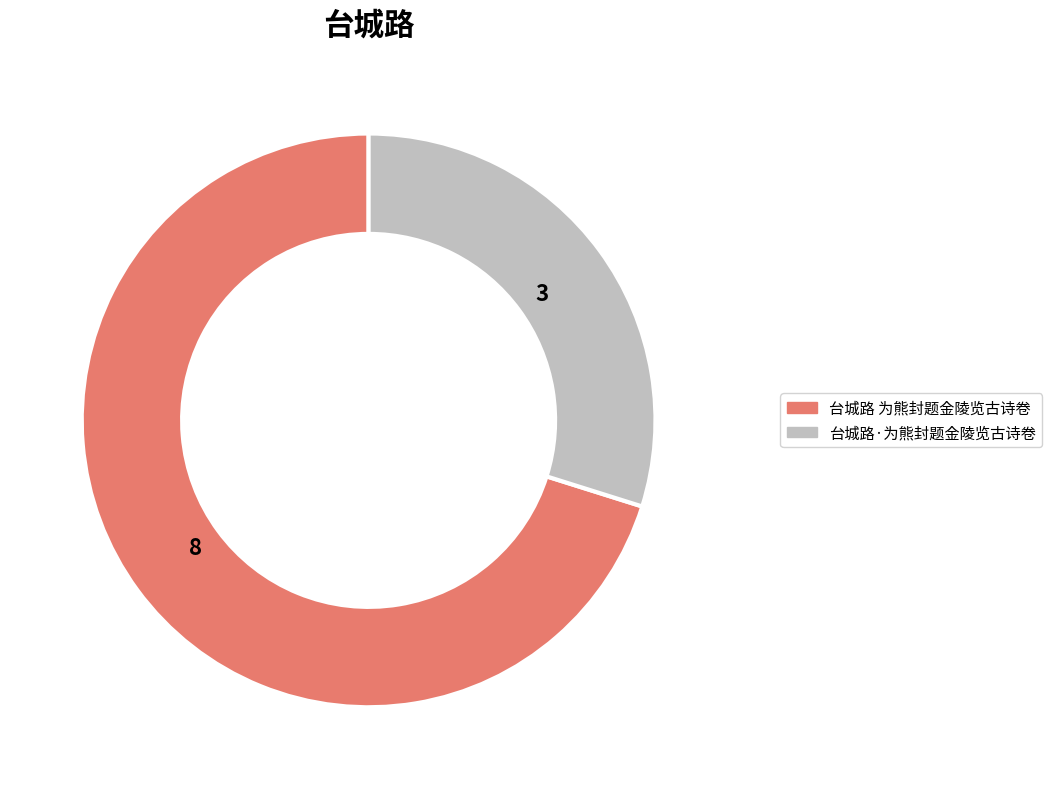

How many segments does this pie chart have?

2